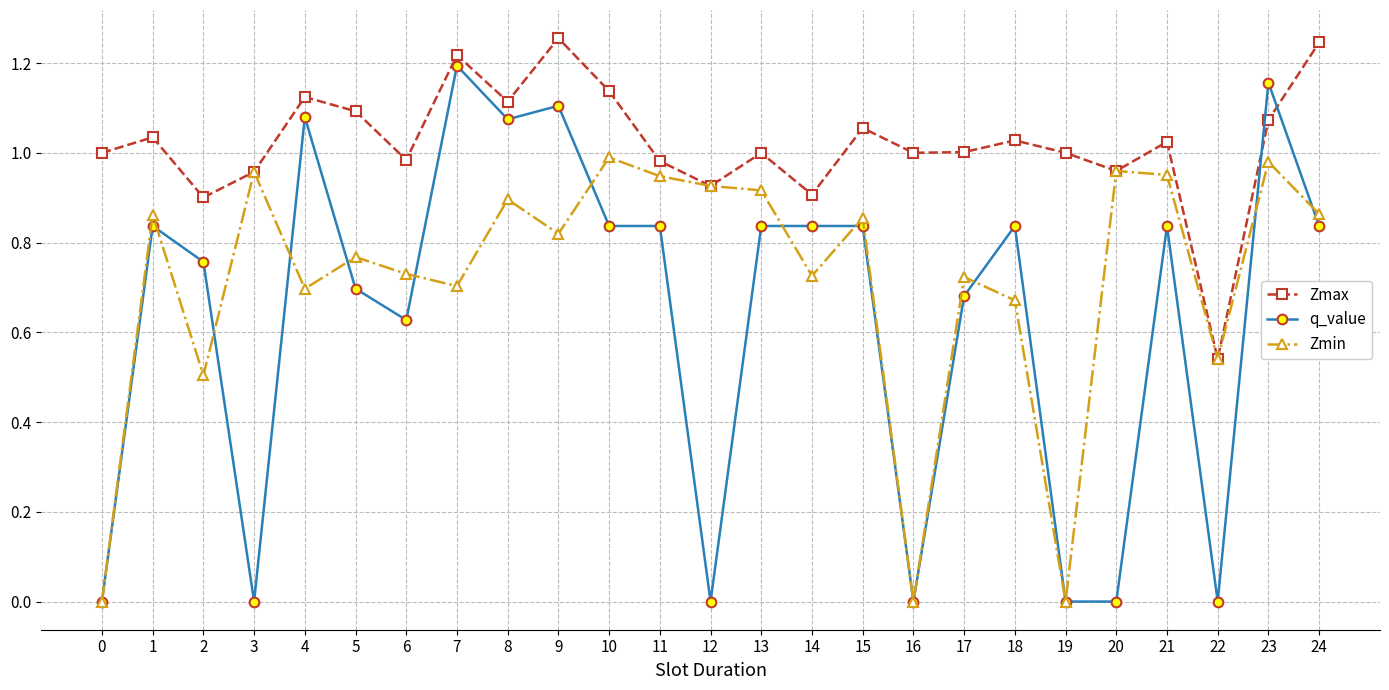

The Zmin series shows 1.0 at 20. True or false?

True